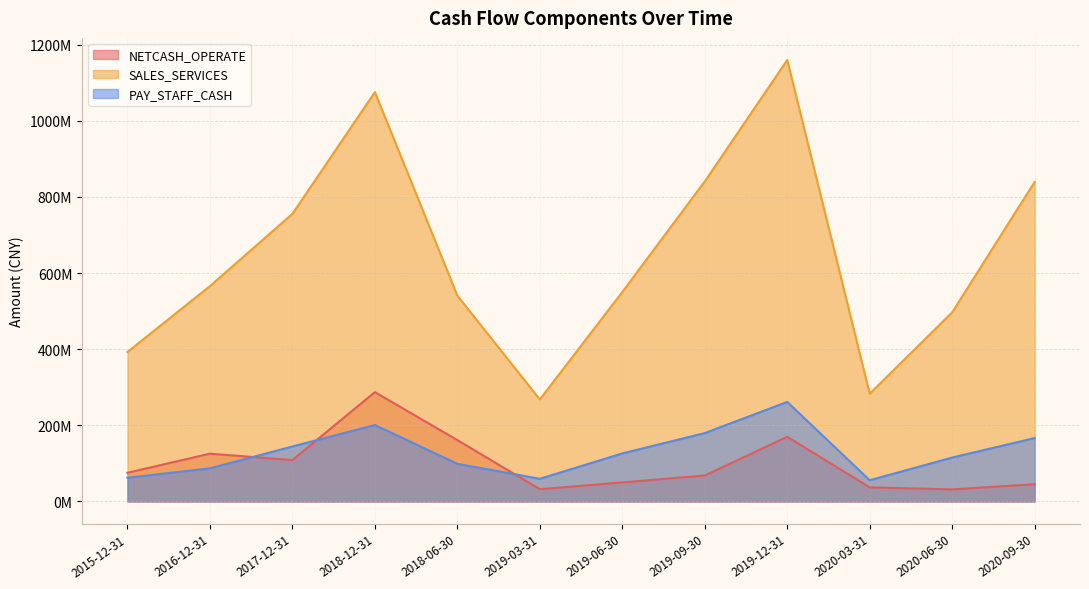

True or false: SALES_SERVICES has more than 2 points higher than both neighbors.

False